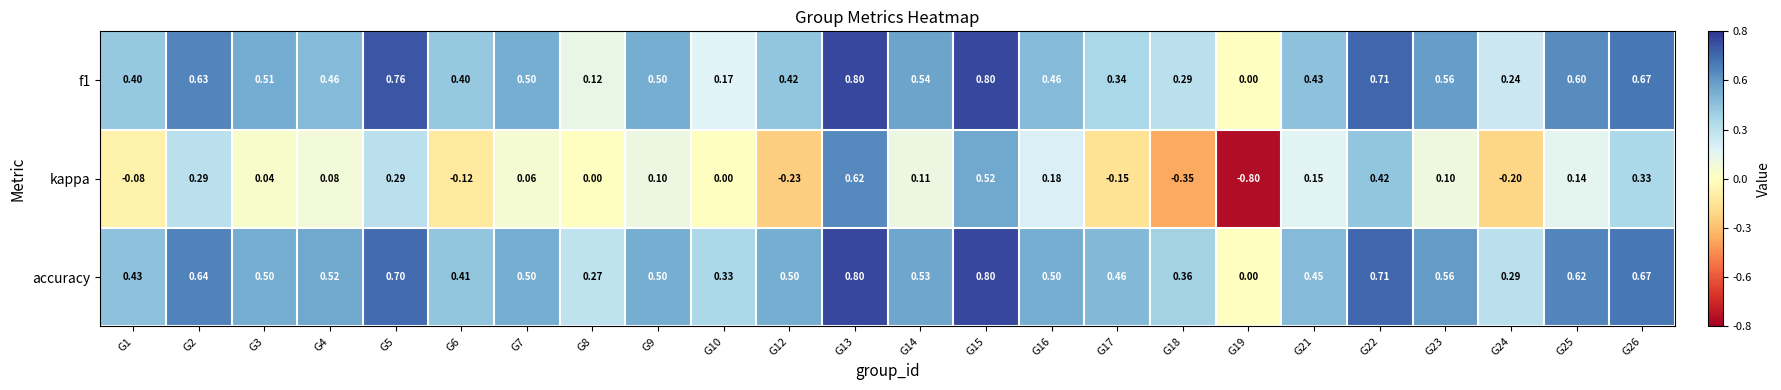

Which series changed the most between G13 and G24?

kappa